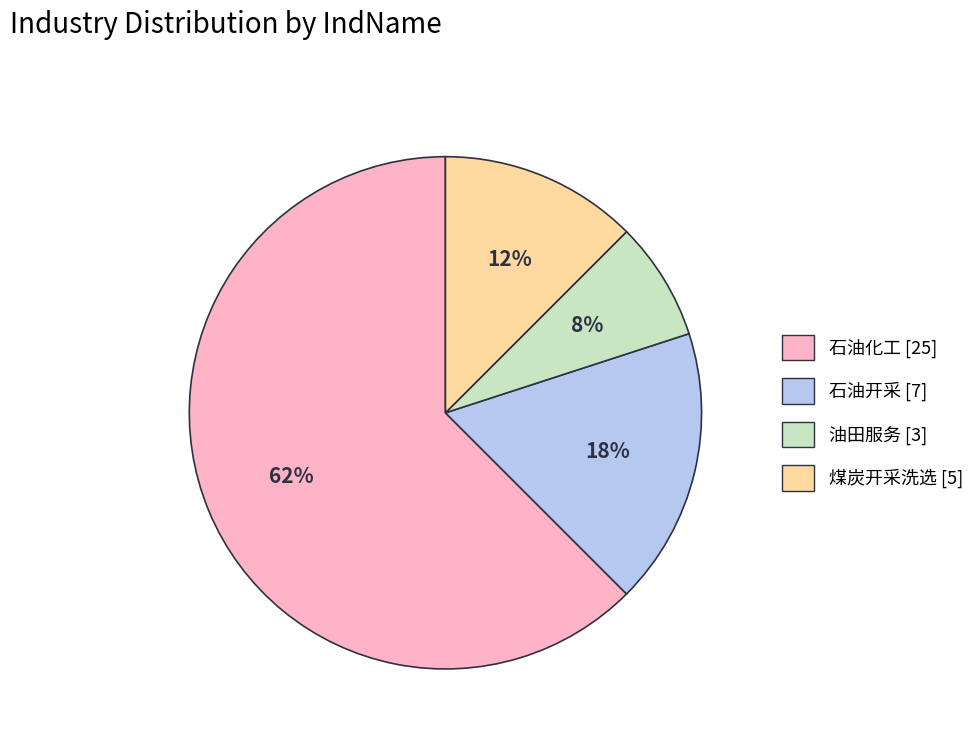

To the nearest percent, what is the difference between the largest and smallest slice percentages?

55%